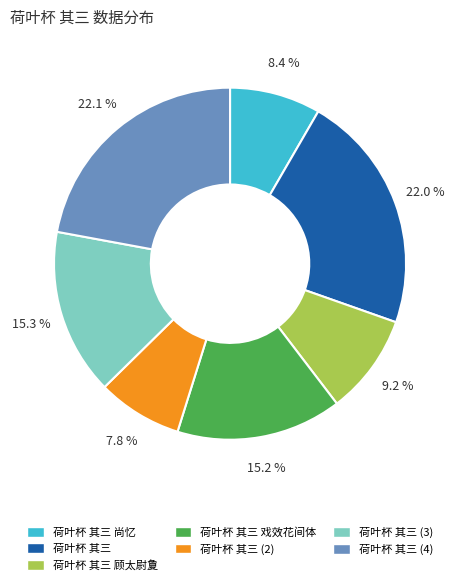

What percentage do 荷叶杯 其三 尚忆 and 荷叶杯 其三 together represent?

30.4%